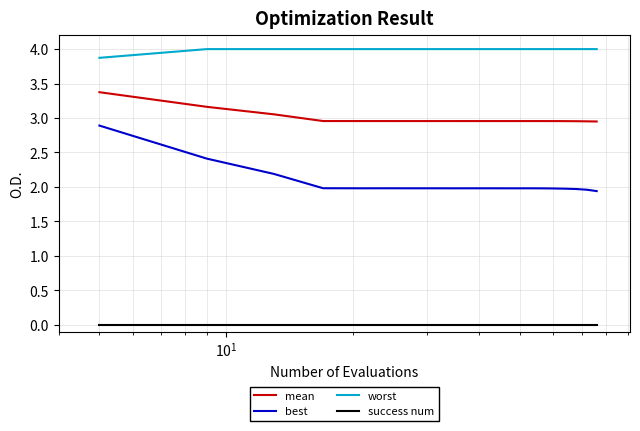

True or false: success num and best cross at least once.

False